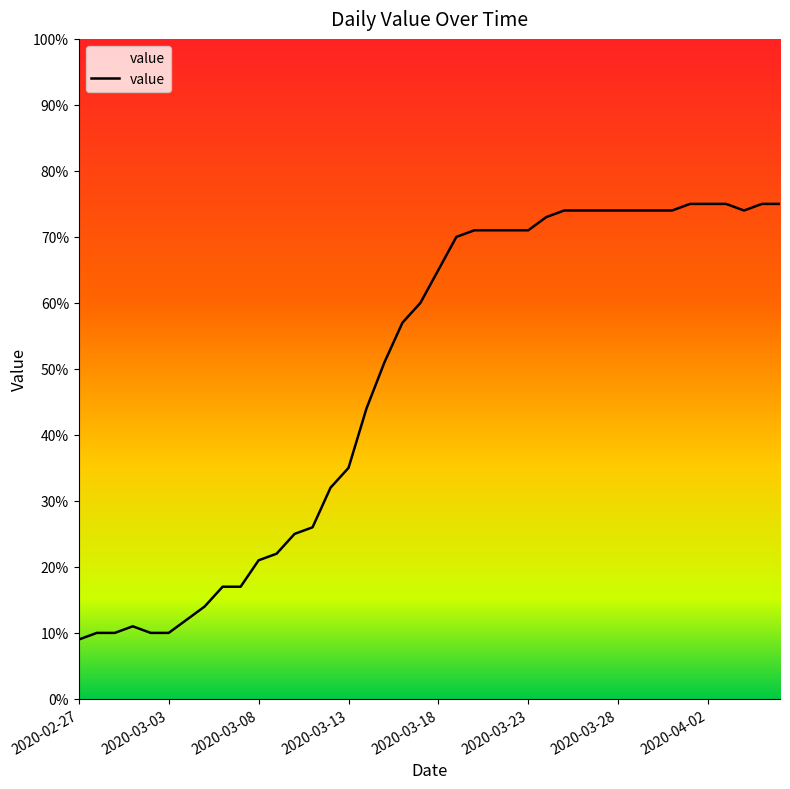

What is the minimum value shown in the chart?

9